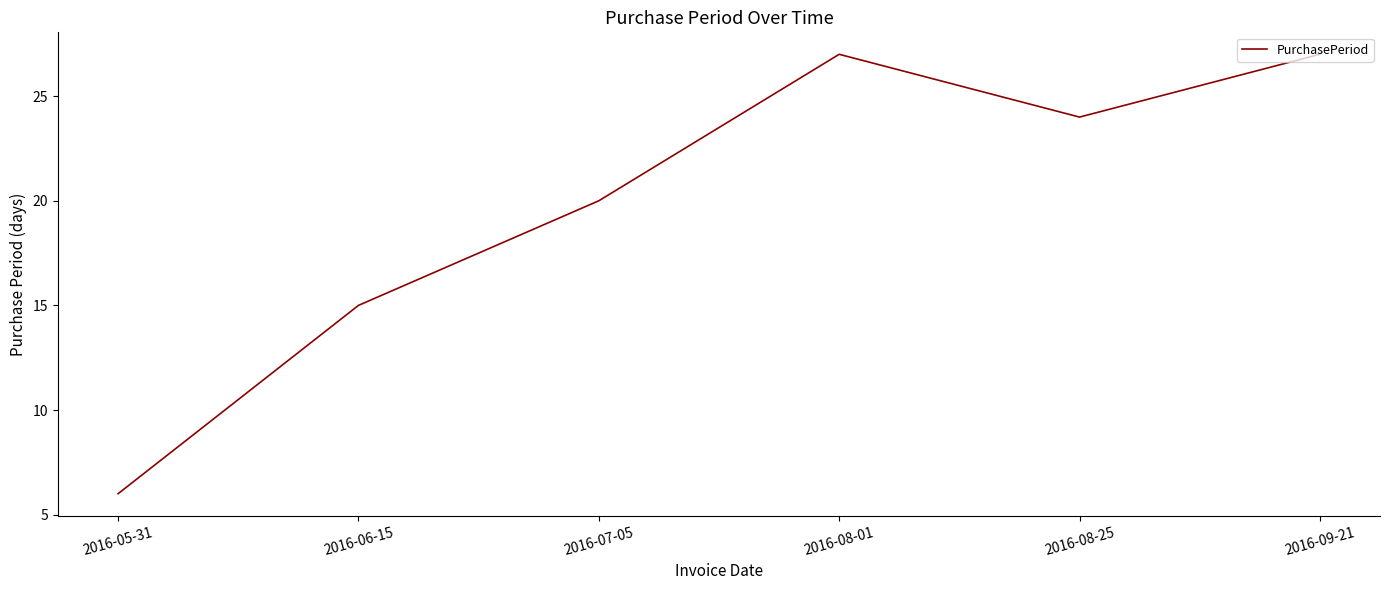

Where is the first local maximum?

2016-08-01